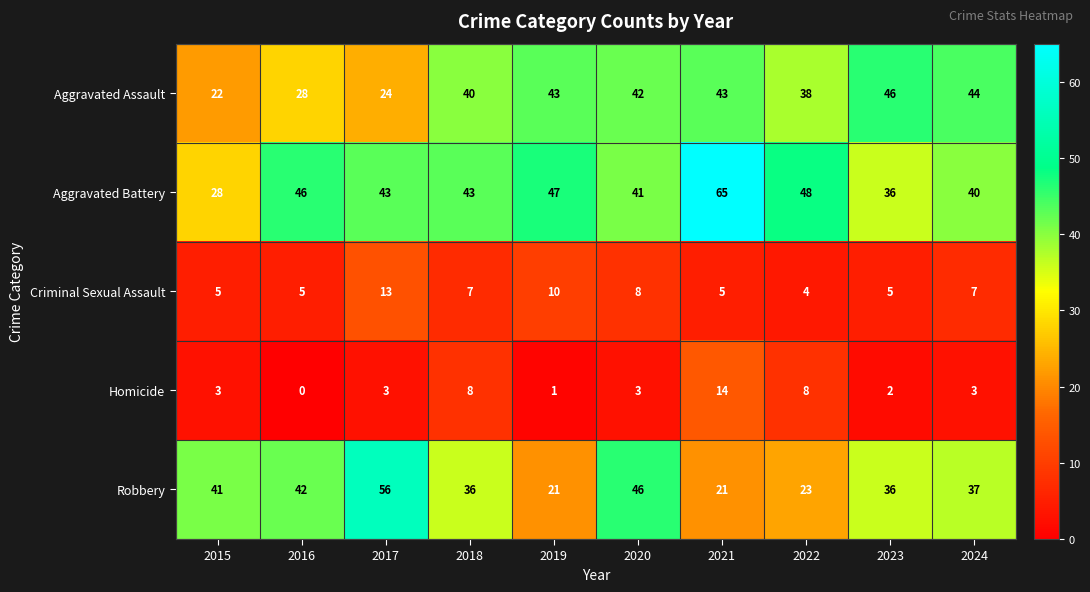

Which series has the largest total across all categories?

Aggravated Battery